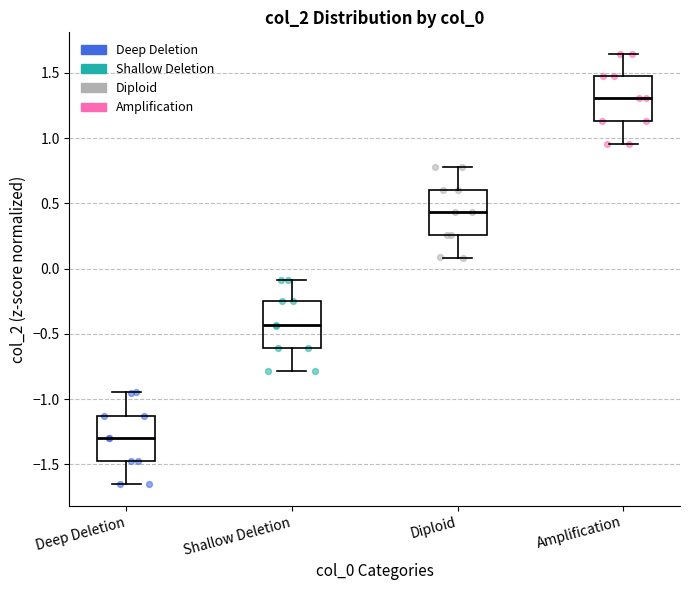

Reading left to right, transcribe this box plot: for each box, give where its median line is, the range the box spans, and where its two whiskers end, as read against the y-axis. The values are not printed on the chart, so give them approximately, as read against the axis.

Deep Deletion: median -1.30, box -1.50 to -1.15, whiskers -1.65 to -0.95
Shallow Deletion: median -0.45, box -0.60 to -0.25, whiskers -0.80 to -0.10
Diploid: median 0.45, box 0.25 to 0.60, whiskers 0.10 to 0.80
Amplification: median 1.30, box 1.15 to 1.45, whiskers 0.95 to 1.65